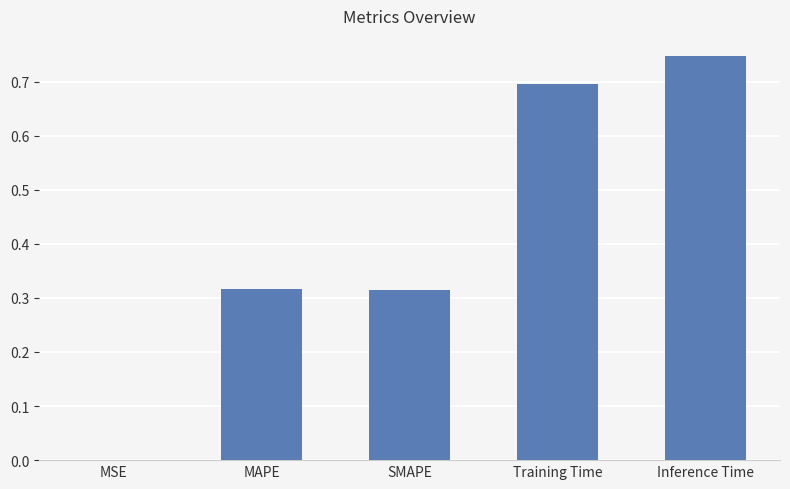

The chart shows a value of 0.4 at Training Time. True or false?

False